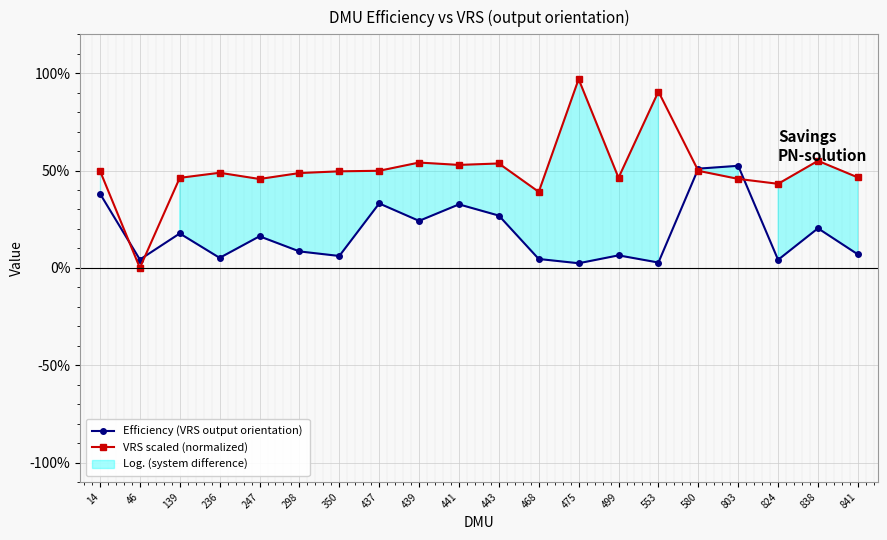

The Efficiency (VRS output orientation) series shows 0.5 at 803. True or false?

True